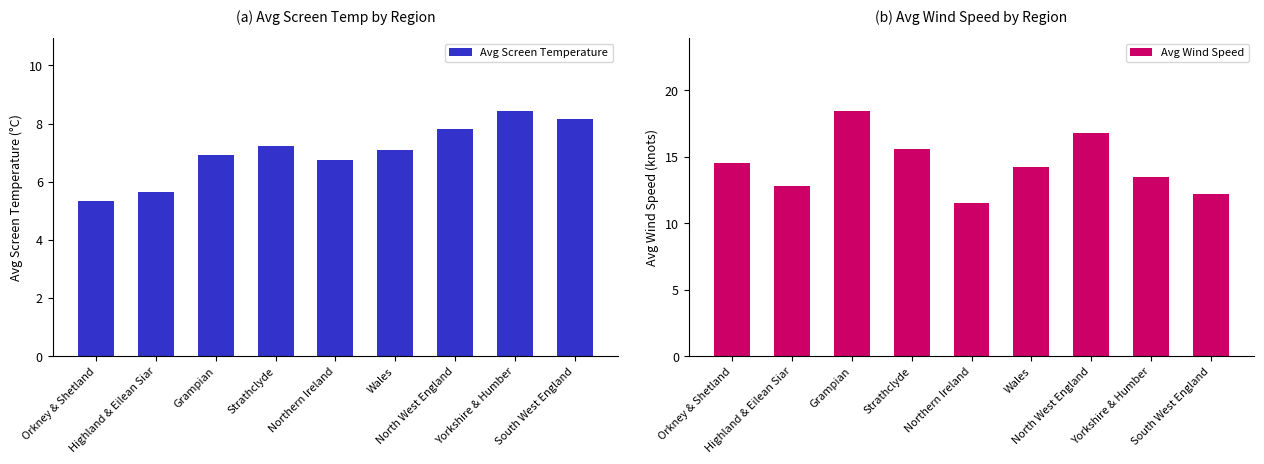

At which category is the sum across all series the highest?

Grampian